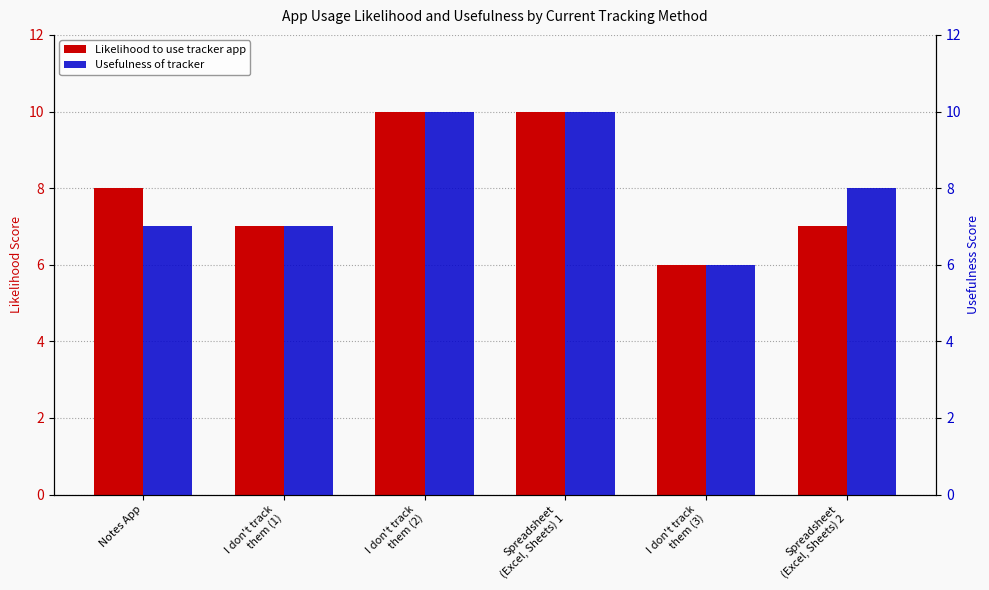

What is the value of the Usefulness of tracker bar at the 3rd from the left?

10